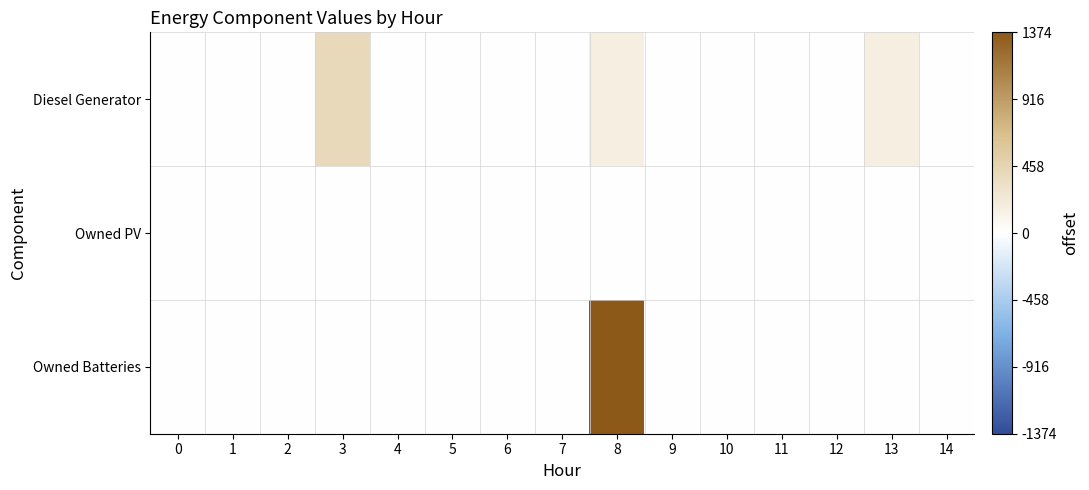

Which series changed the most between 12 and 13?

Diesel Generator